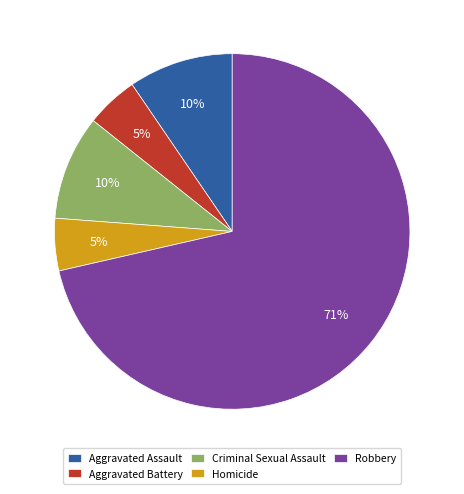

How many slices are in this pie chart?

5